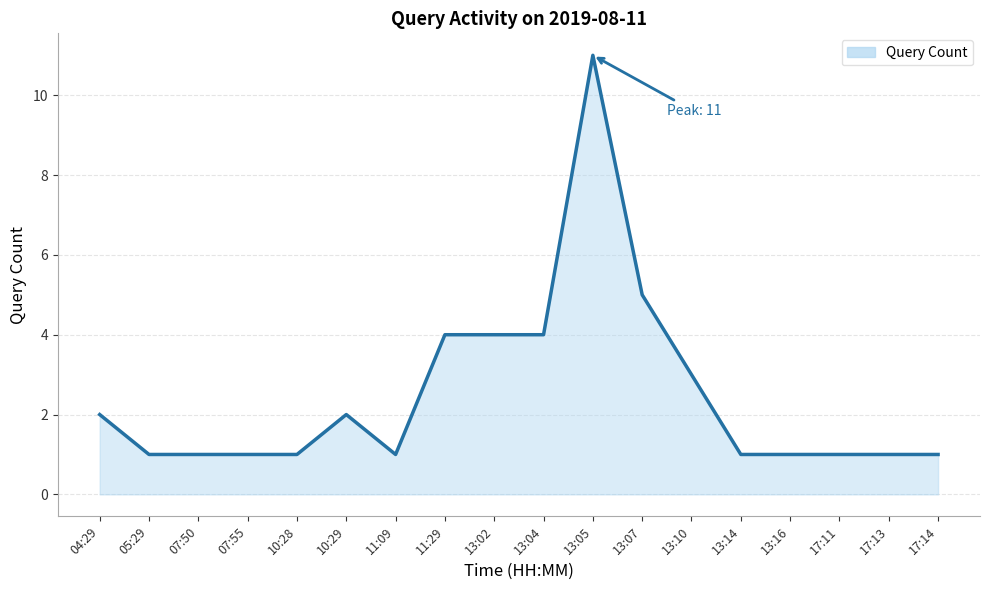

What is the approximate value at 13:02?

4